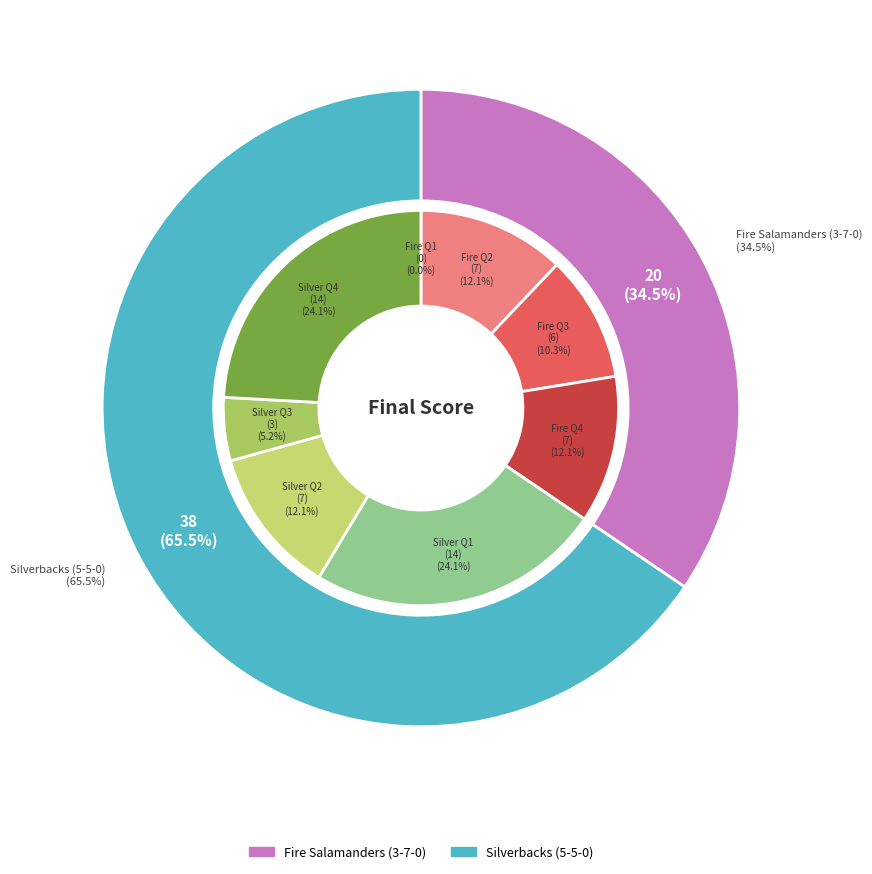

To the nearest percent, what portion does Silverbacks (5-5-0) represent?

66%